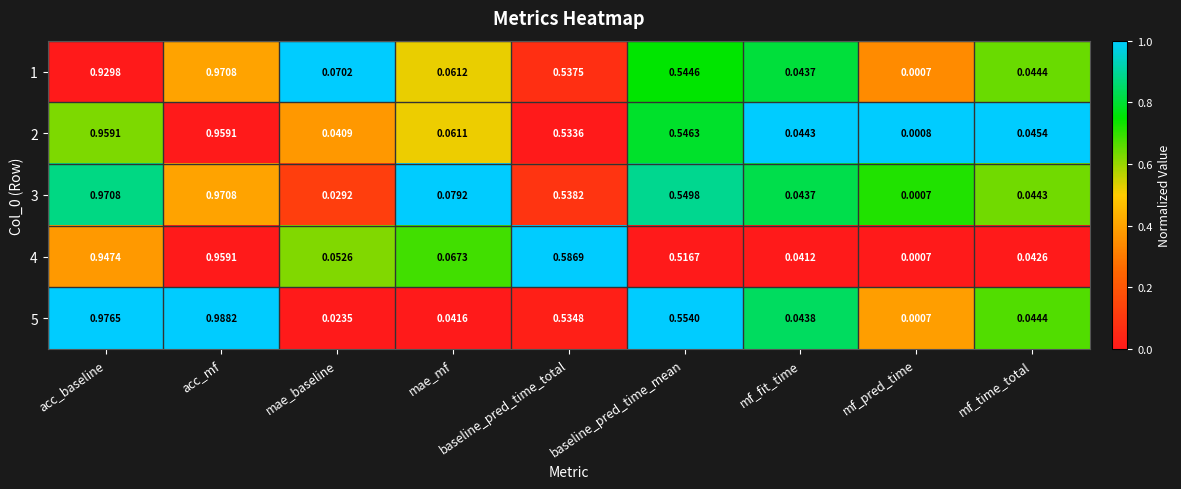

At which category does the chart reach its peak across all series?

acc_mf